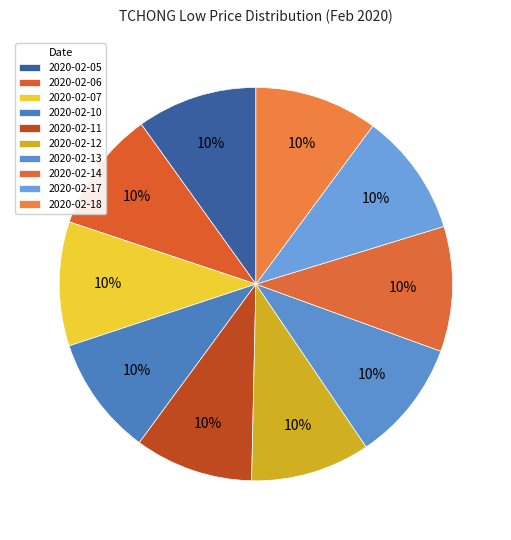

Count the number of slices in the pie.

10